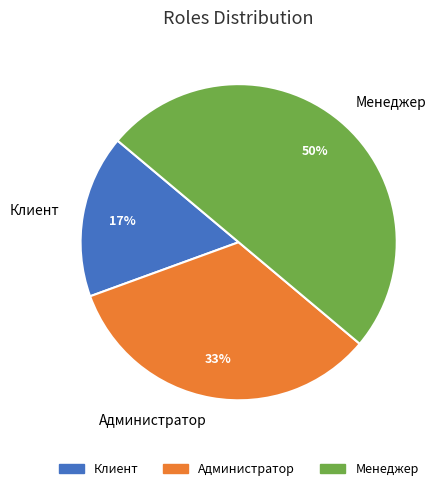

Is it true that Клиент is 30% of the pie?

False